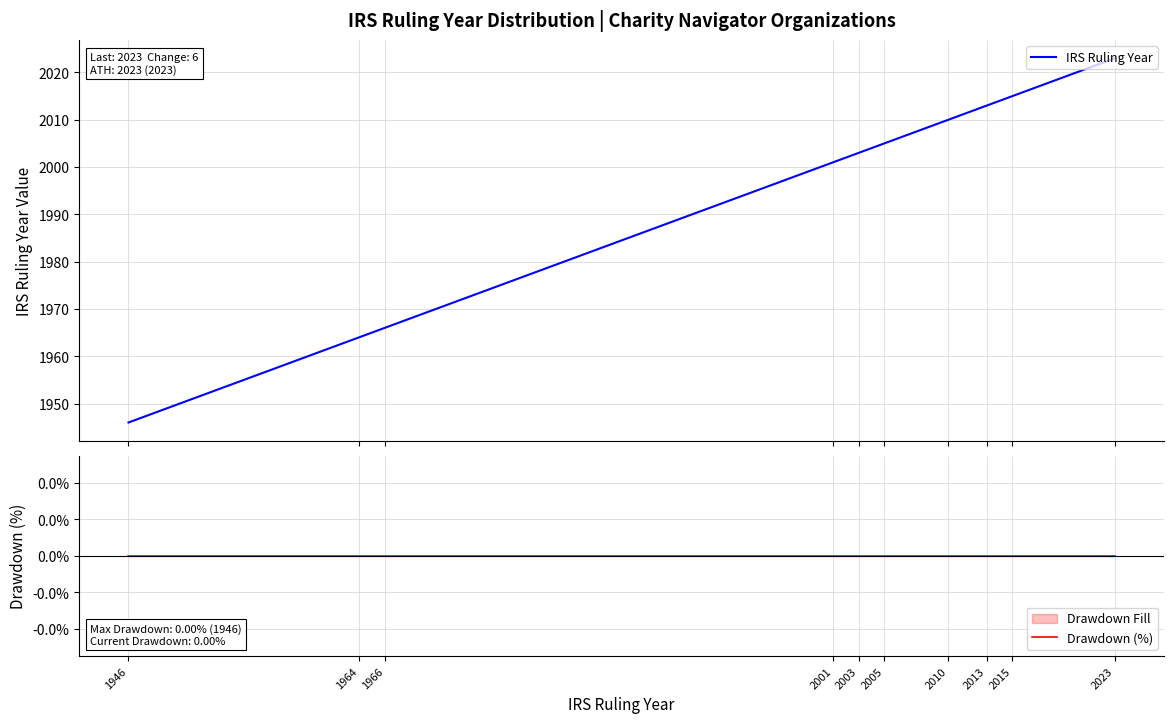

At 1966, list the series in order from largest to smallest.

IRS Ruling Year, Drawdown (%)